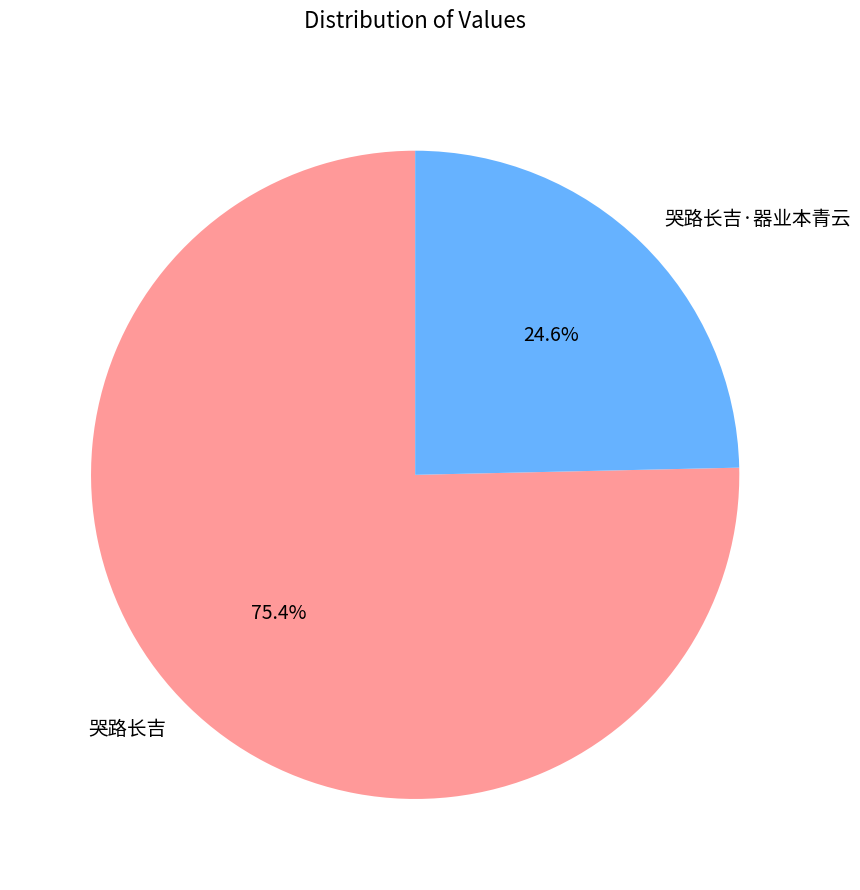

Approximately how many times larger is the value at 哭路长吉·器业本青云 compared to 哭路长吉?

0.3